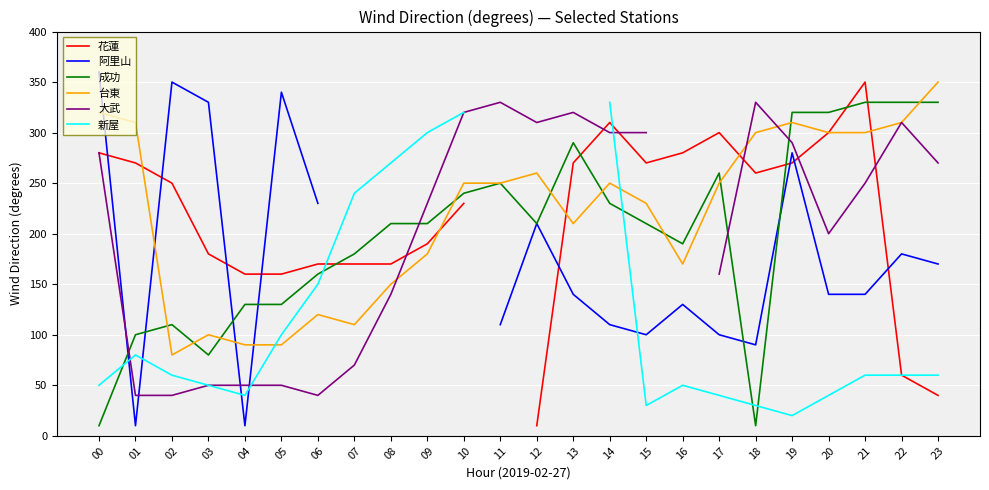

Is the value of 成功 at 16 greater than the value of 新屋 at 21?

Yes